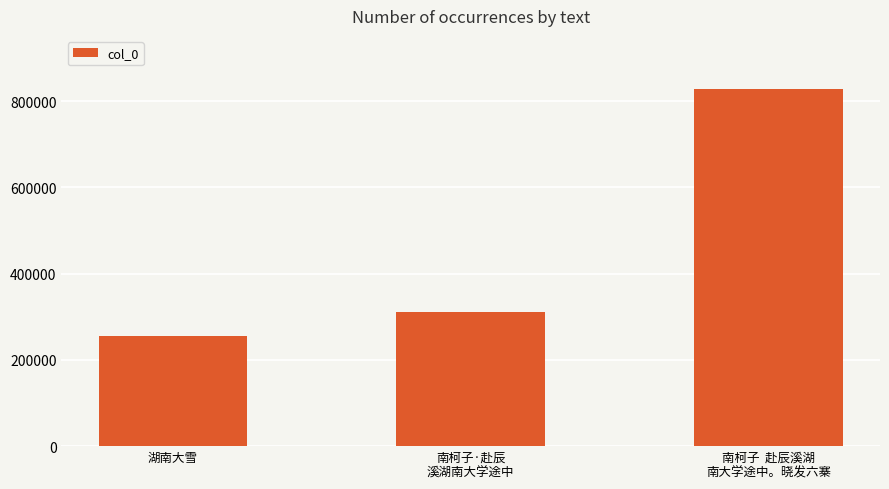

The value at 湖南大雪 is 256149. True or false?

True